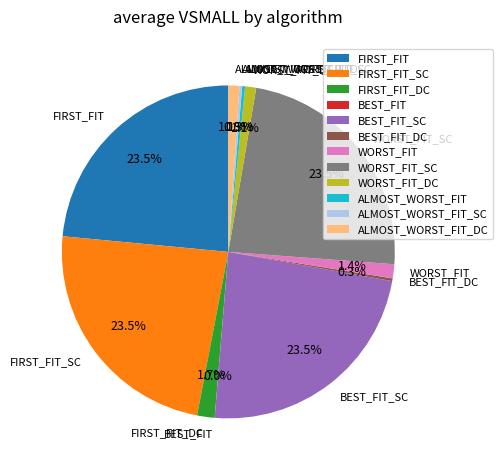

Which has a higher value, FIRST_FIT_DC or FIRST_FIT_SC?

FIRST_FIT_SC